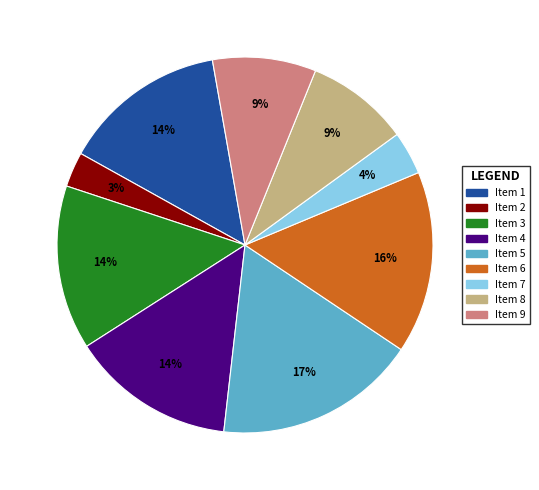

How many segments does this pie chart have?

9